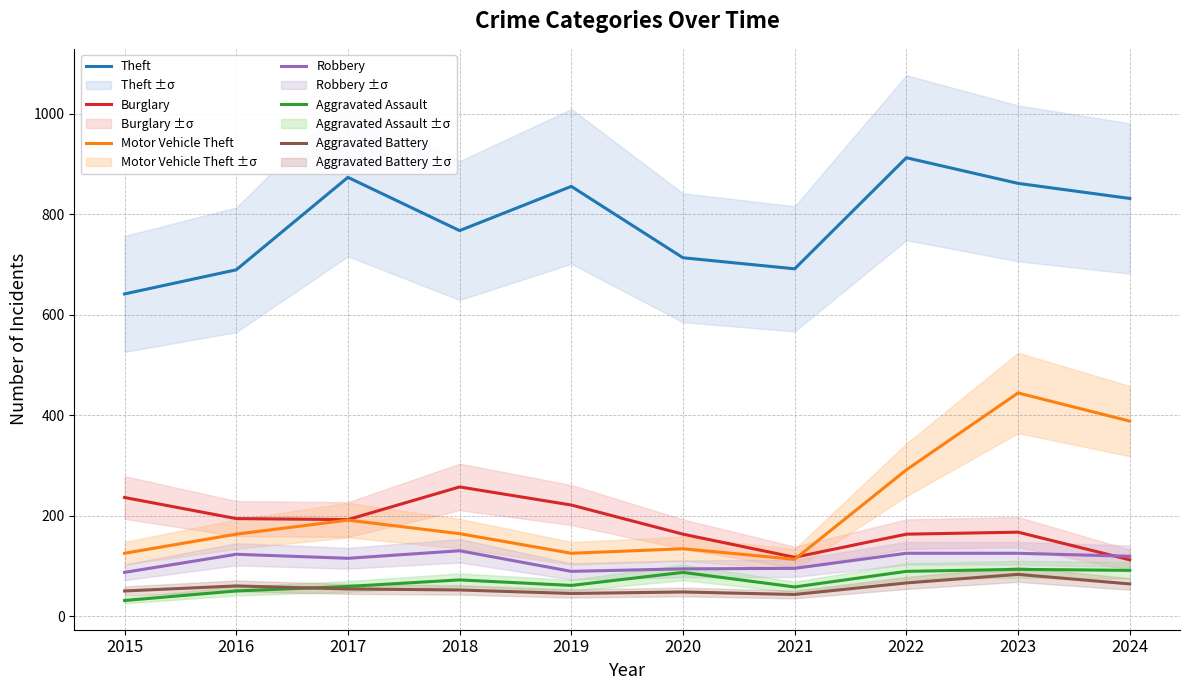

What is the difference between the highest and lowest values at 2017?

819